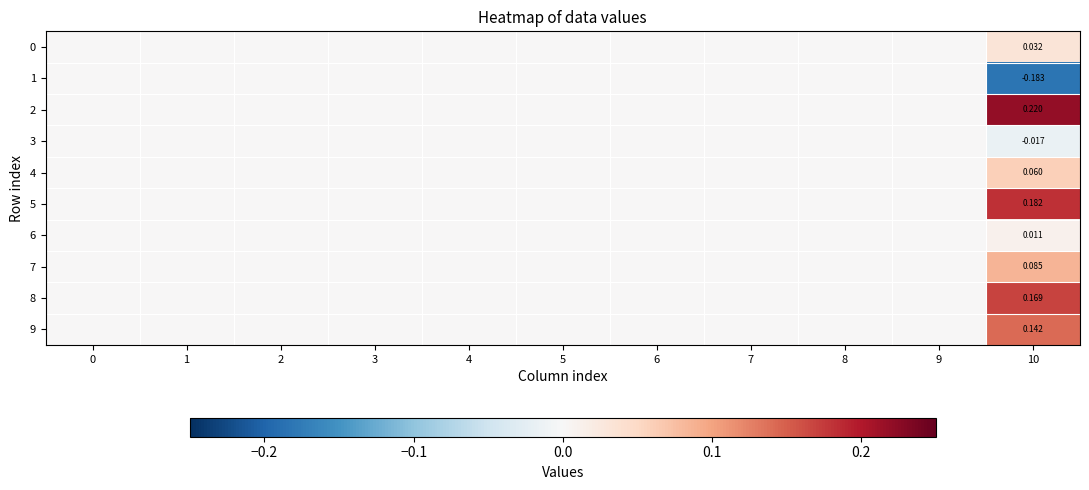

True or false: 5 has a value of 0.0 at 3.

True